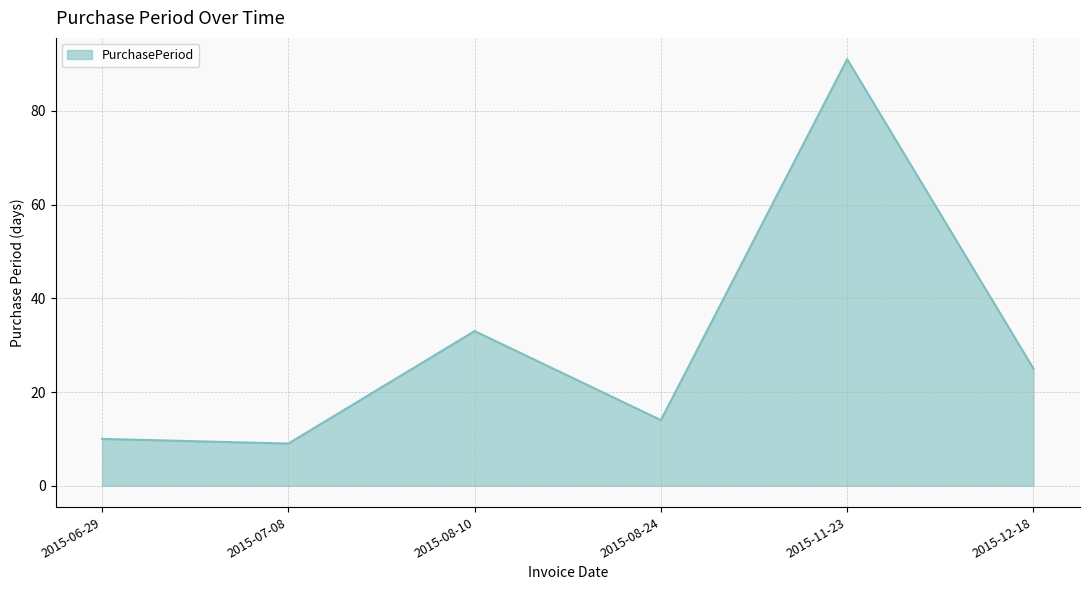

What is the sum of the values at 2015-08-24 and 2015-08-10?

47